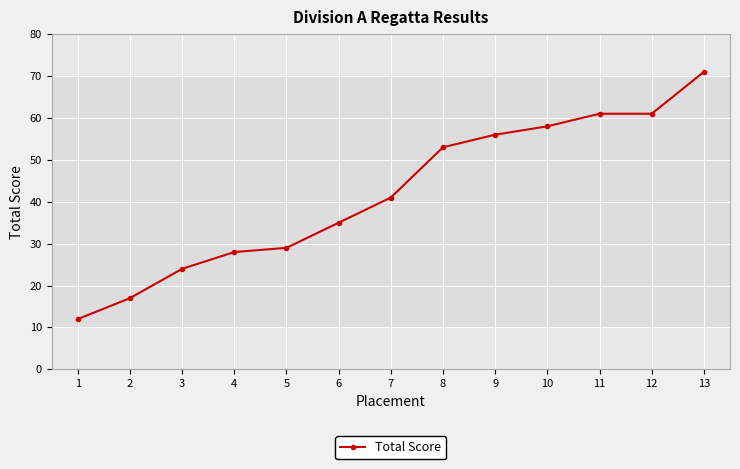

Between 2 and 12, which is larger?

12